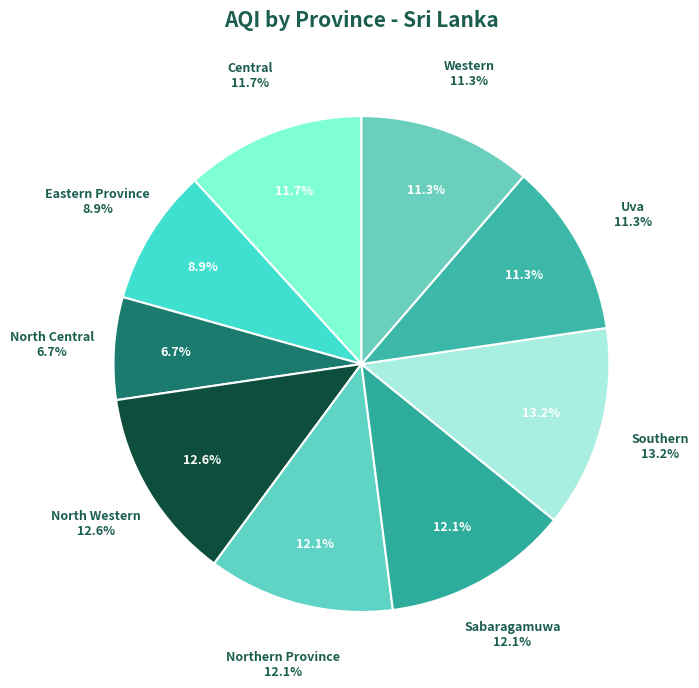

What percentage do Southern and Uva together represent?

24.5%